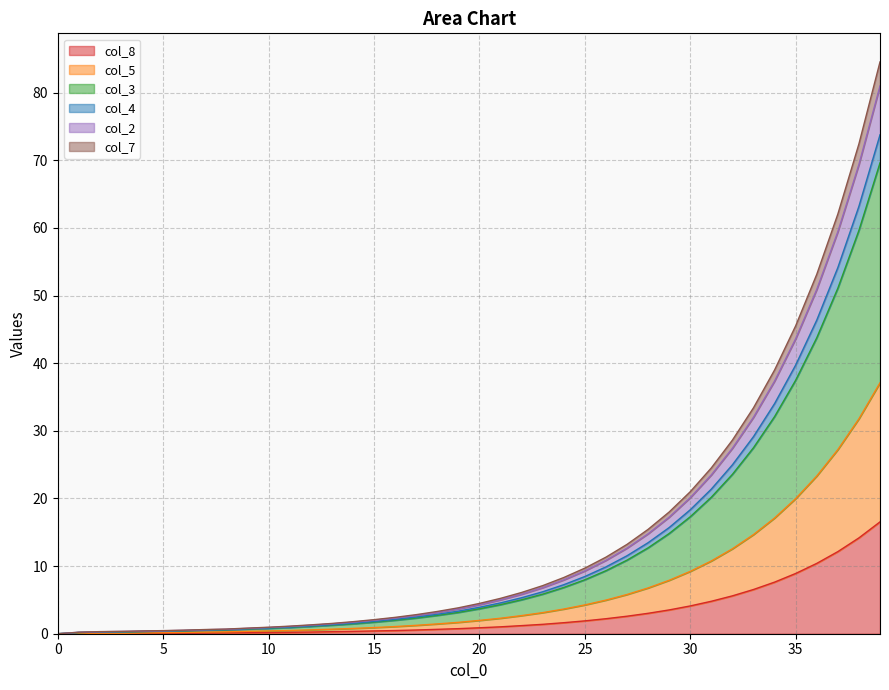

Does the chart display data point markers on the line(s)?

No